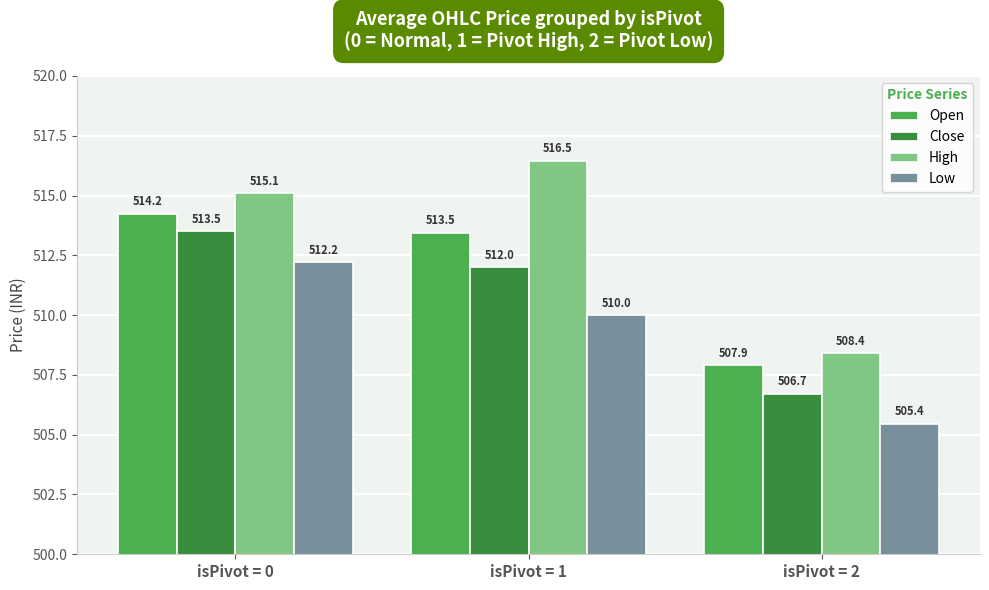

What is the lowest value of the Open series?

507.9